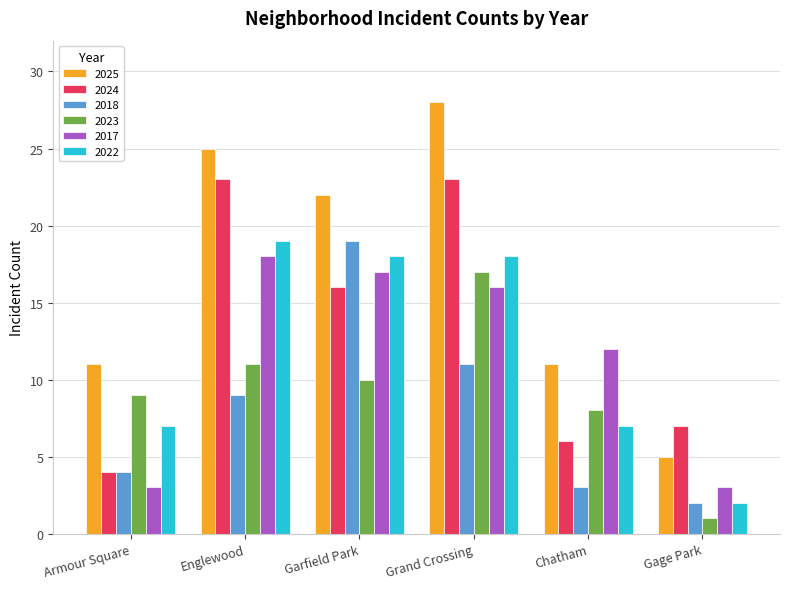

What is the sum of the 2024 values at Grand Crossing and Armour Square?

27